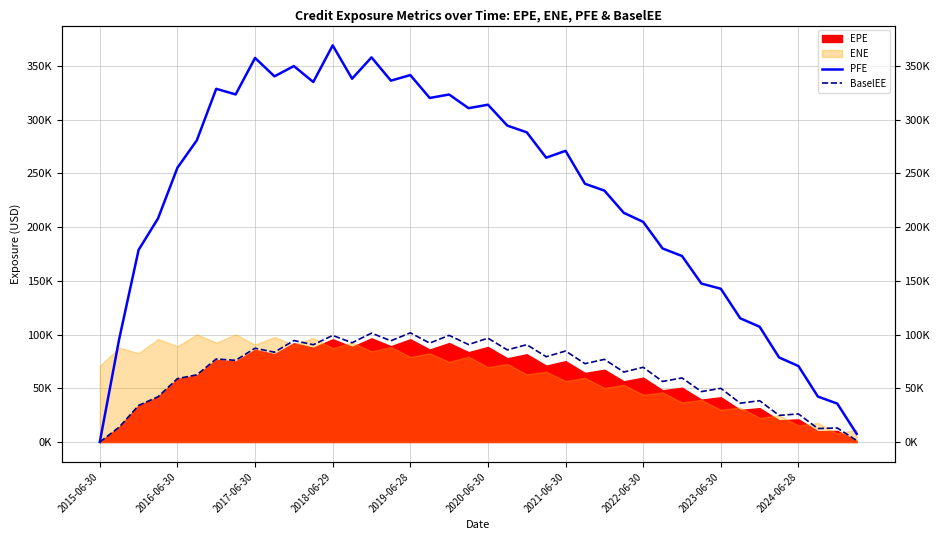

Does the chart display data point markers on the line(s)?

No